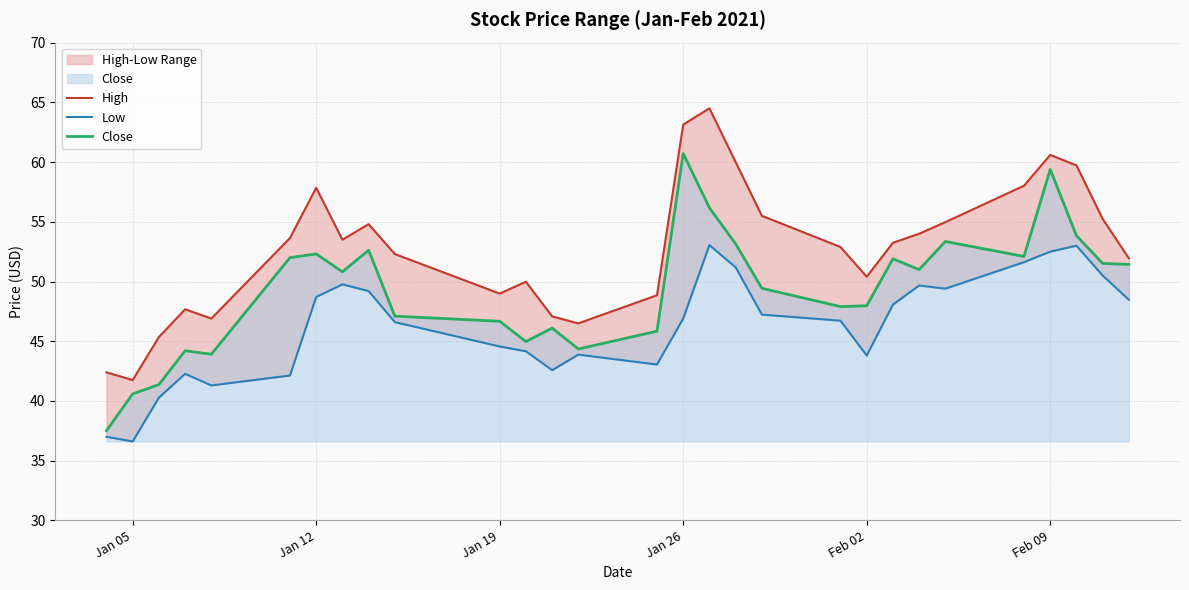

The Close series shows 48.0 at Feb 02. True or false?

True